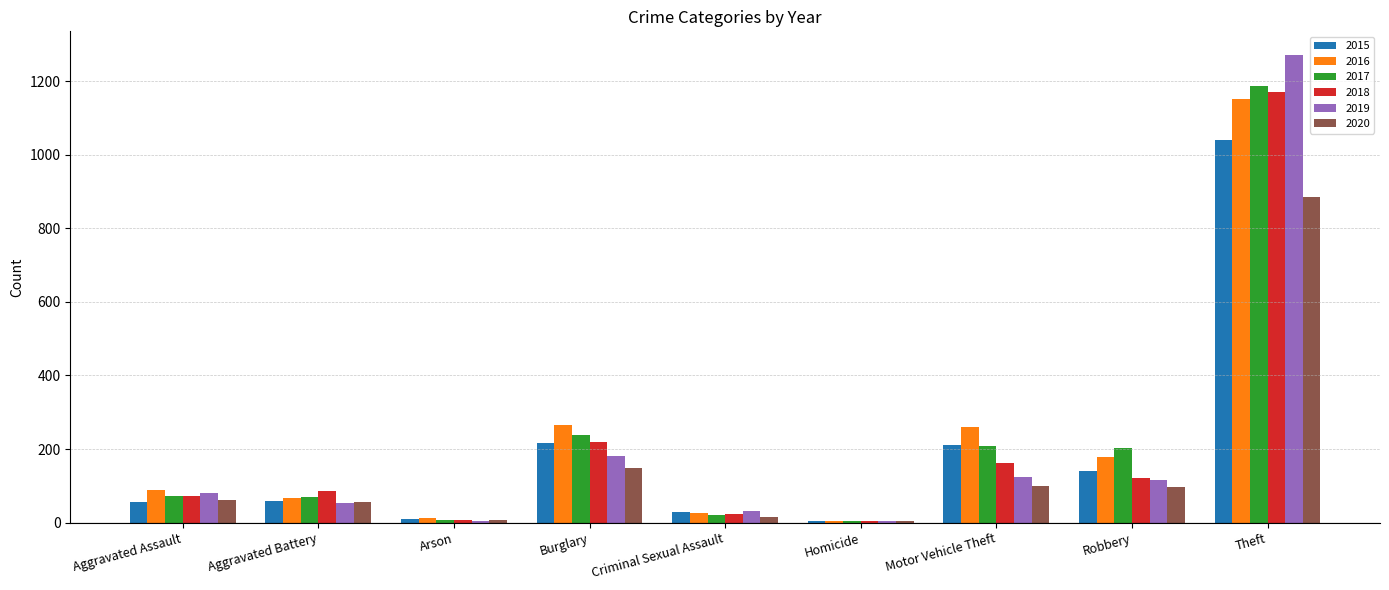

Read the 2016 value at Aggravated Assault.

88